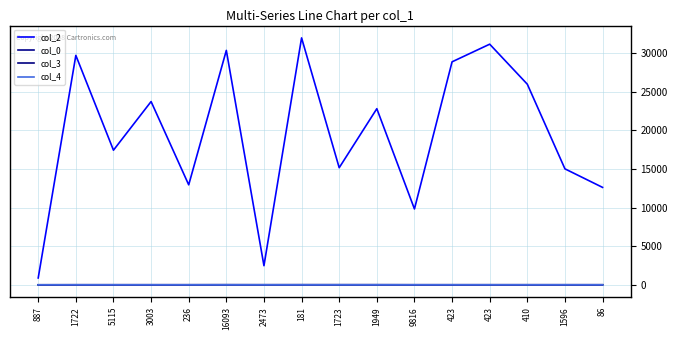

What is the difference between the maximum and minimum values in the col_4 series?

1.0